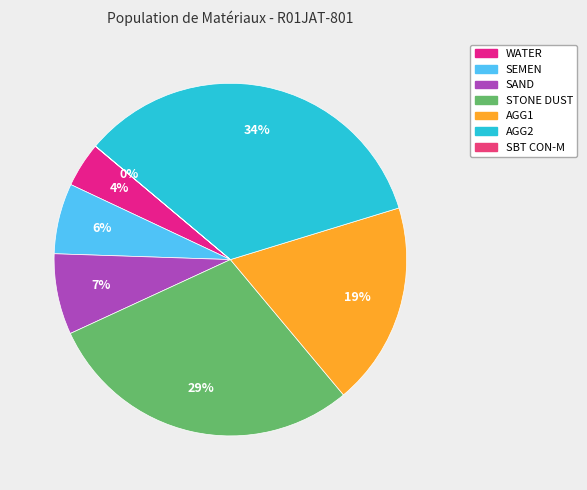

Rank the categories by value from highest to lowest.

AGG2, STONE DUST, AGG1, SAND, SEMEN, WATER, SBT CON-M